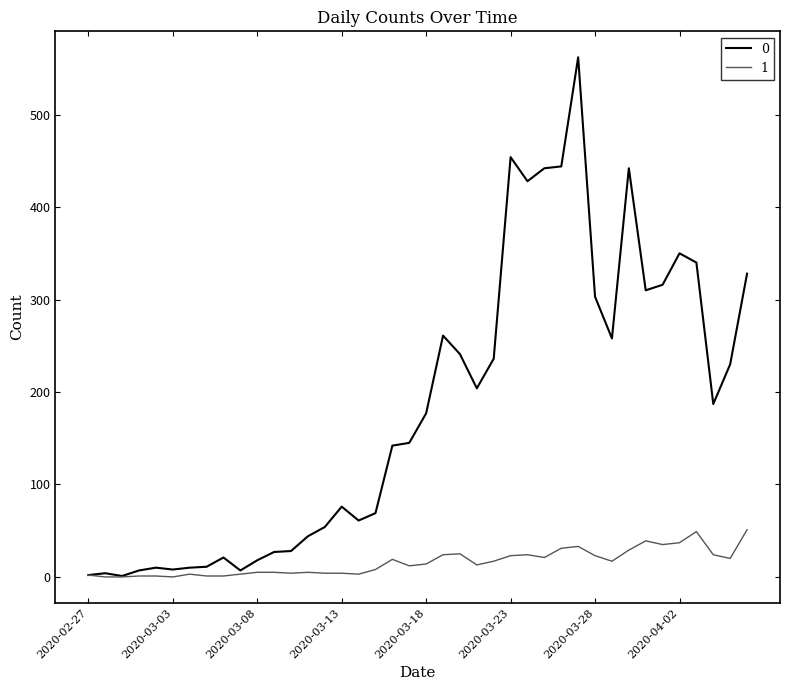

Reading right to left, extract all data points from this chart.

0: 2020-04-06=328	2020-04-05=230	2020-04-04=187	2020-04-03=340	2020-04-02=350	2020-04-01=316	2020-03-31=310	2020-03-30=442	2020-03-29=258	2020-03-28=303	2020-03-27=562	2020-03-26=444	2020-03-25=442	2020-03-24=428	2020-03-23=454	2020-03-22=236	2020-03-21=204	2020-03-20=241	2020-03-19=261	2020-03-18=177	2020-03-17=145	2020-03-16=142	2020-03-15=69	2020-03-14=61	2020-03-13=76	2020-03-12=54	2020-03-11=44	2020-03-10=28	2020-03-09=27	2020-03-08=18	2020-03-07=7	2020-03-06=21	2020-03-05=11	2020-03-04=10	2020-03-03=8	2020-03-02=10	2020-03-01=7	2020-02-29=1	2020-02-28=4	2020-02-27=2
1: 2020-04-06=51	2020-04-05=20	2020-04-04=24	2020-04-03=49	2020-04-02=37	2020-04-01=35	2020-03-31=39	2020-03-30=29	2020-03-29=17	2020-03-28=23	2020-03-27=33	2020-03-26=31	2020-03-25=21	2020-03-24=24	2020-03-23=23	2020-03-22=17	2020-03-21=13	2020-03-20=25	2020-03-19=24	2020-03-18=14	2020-03-17=12	2020-03-16=19	2020-03-15=8	2020-03-14=3	2020-03-13=4	2020-03-12=4	2020-03-11=5	2020-03-10=4	2020-03-09=5	2020-03-08=5	2020-03-07=3	2020-03-06=1	2020-03-05=1	2020-03-04=3	2020-03-03=0	2020-03-02=1	2020-03-01=1	2020-02-29=0	2020-02-28=0	2020-02-27=2